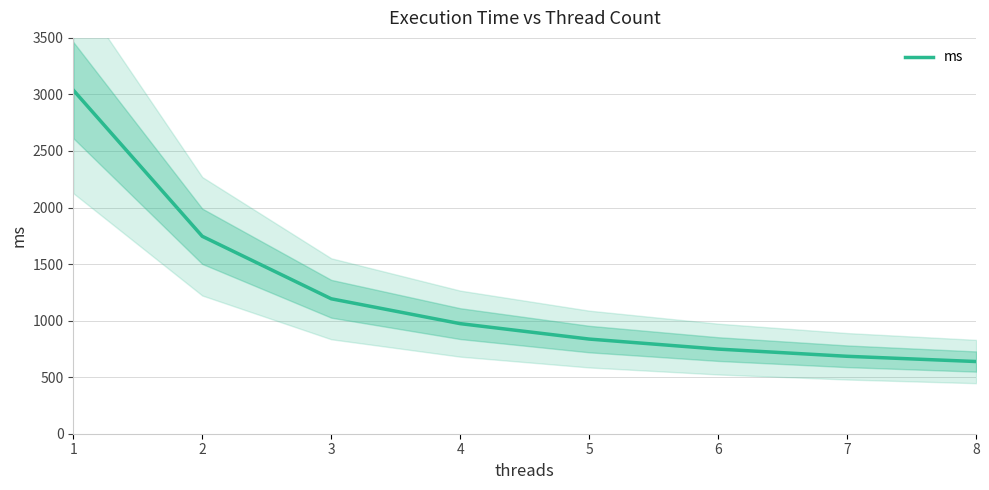

What is the change in value from 1 to 3?

-1845.4